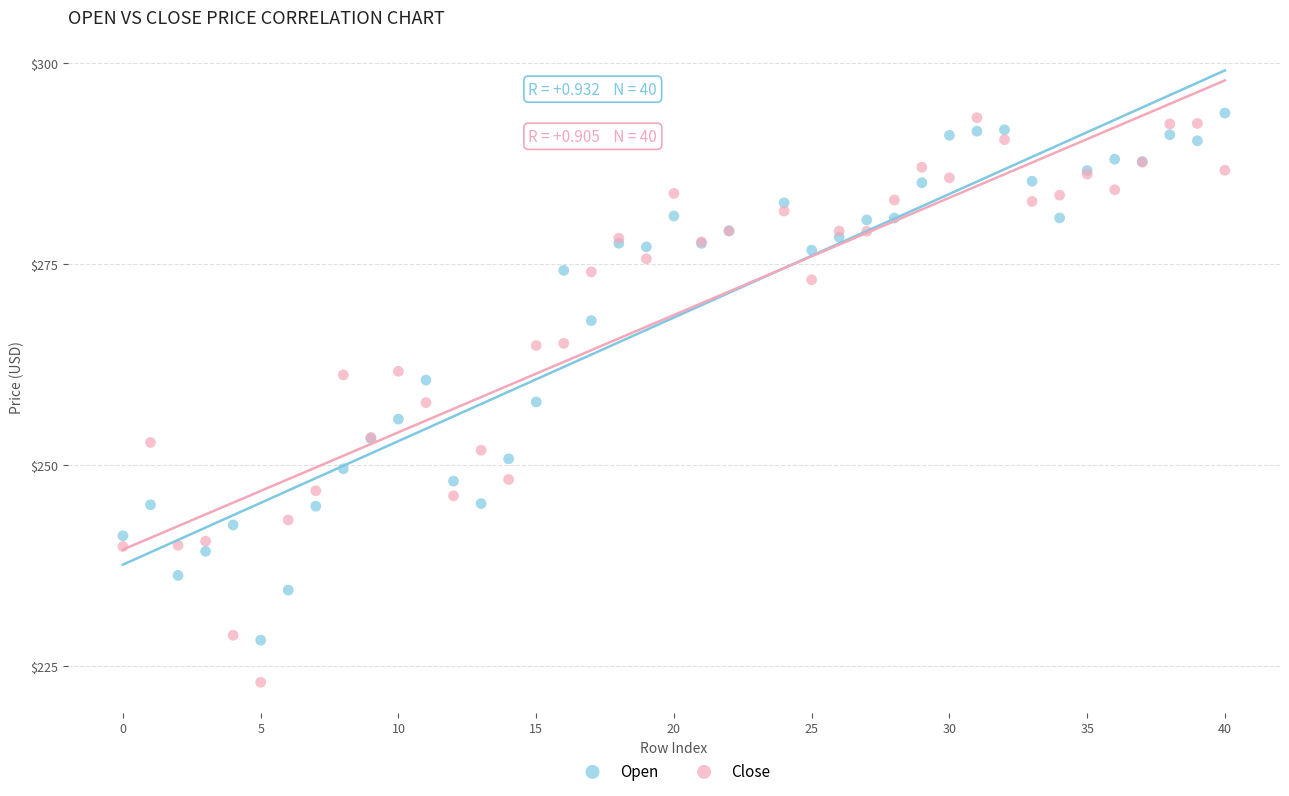

What are all the series names shown in the legend?

Open, Close